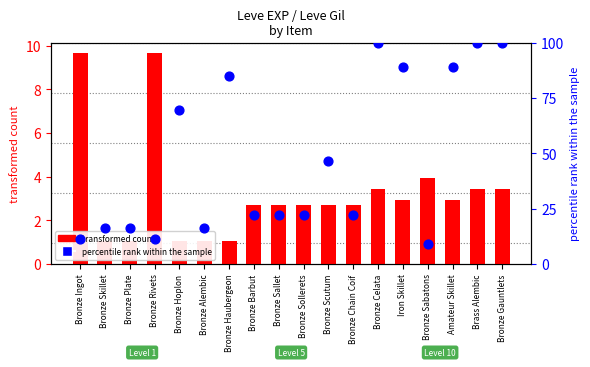

What are all the series names shown in the legend?

transformed count, percentile rank within the sample